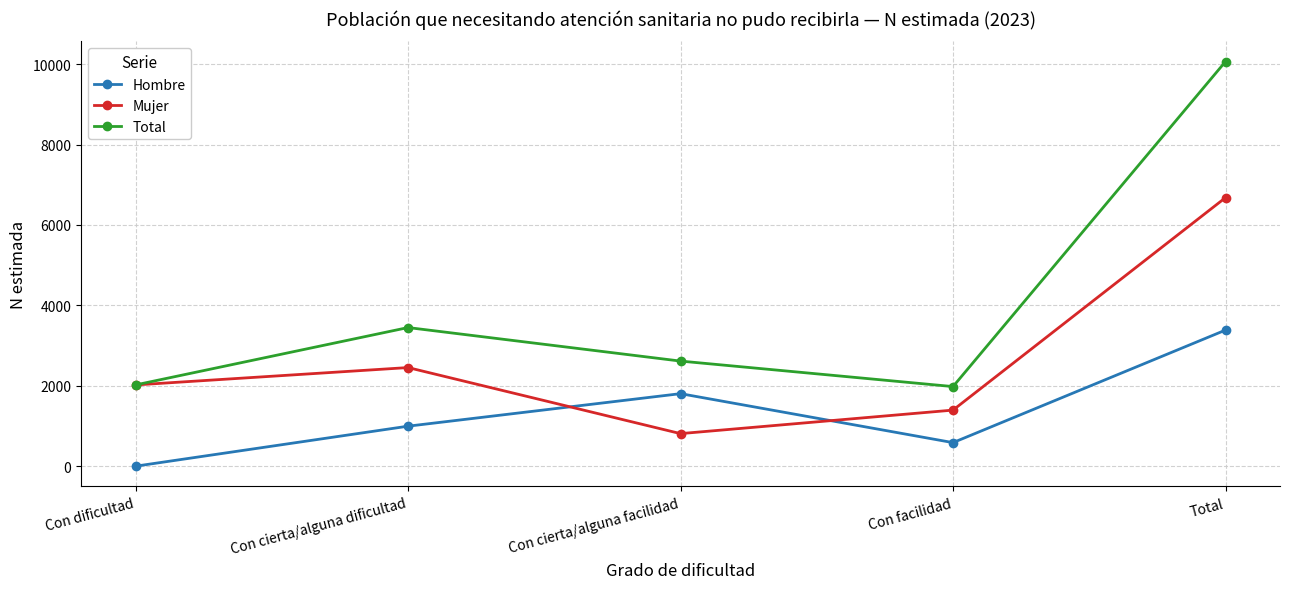

True or false: Total has more than 2 interior local peaks.

False